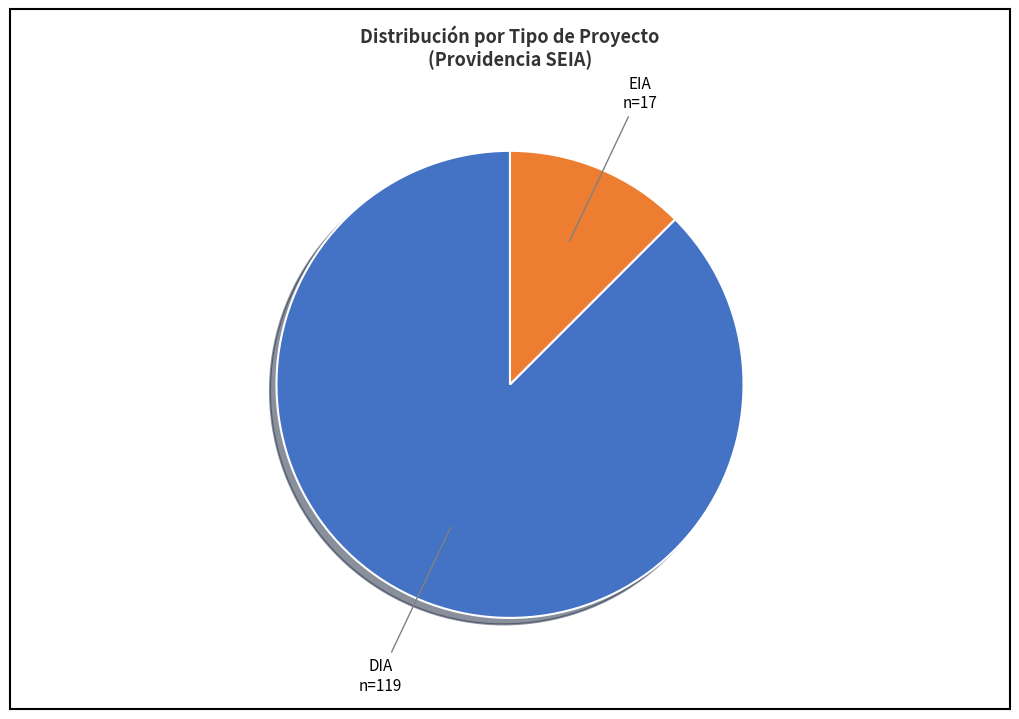

Does any single category account for the majority?

Yes